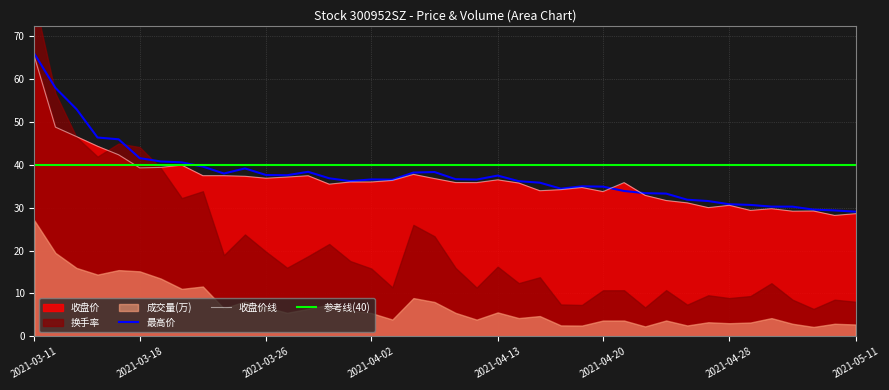

What position from the left is 2021-04-20?

28